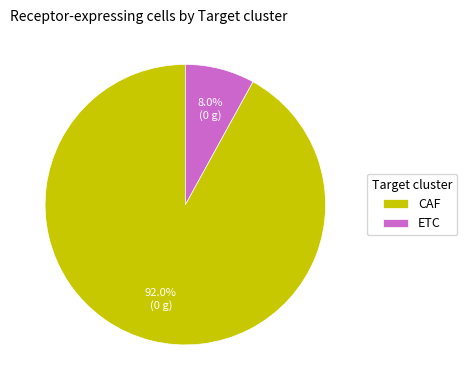

How many segments does this pie chart have?

2